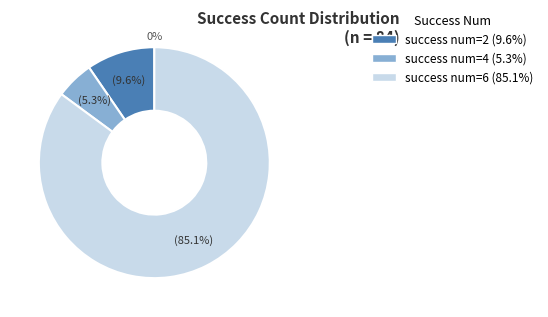

To the nearest percent, what is the average slice percentage?

33%